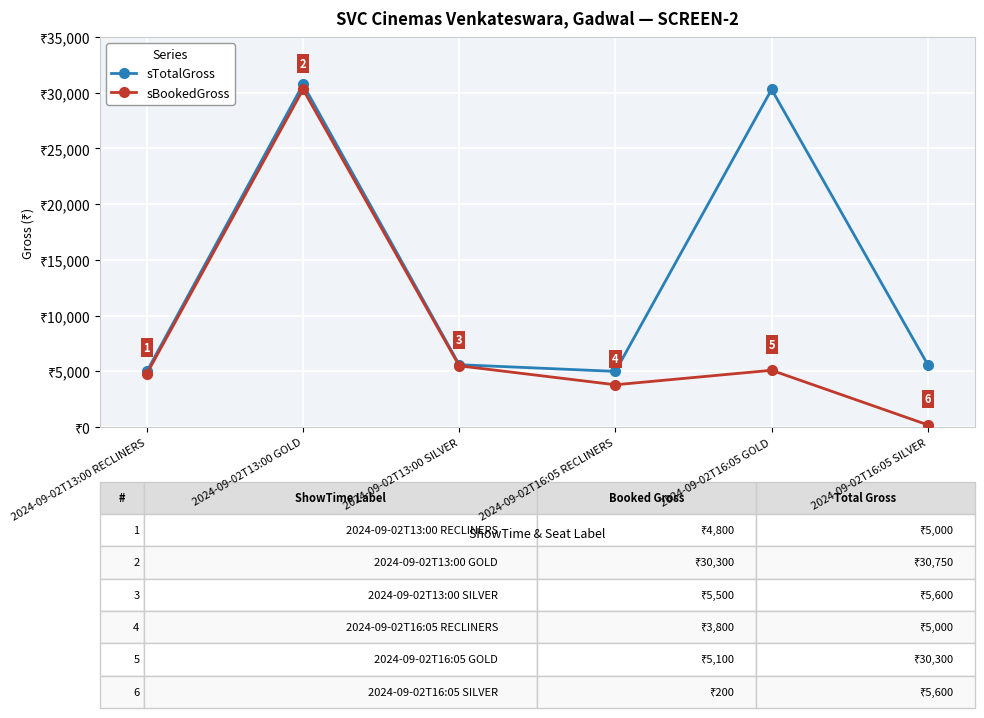

Which category has the highest value in the sTotalGross series?

2024-09-02T13:00 GOLD